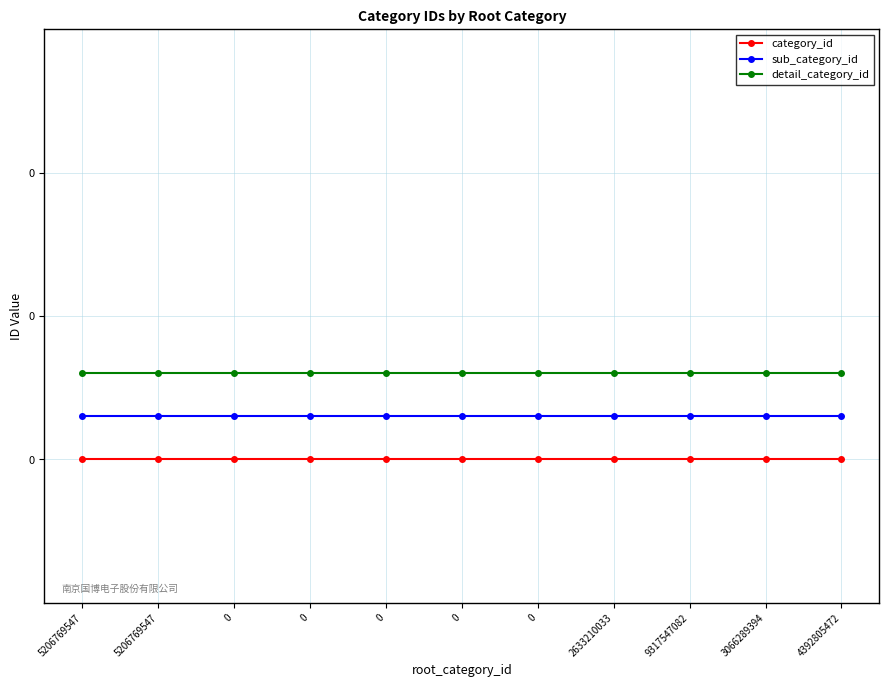

Does the chart have visible grid lines?

Yes